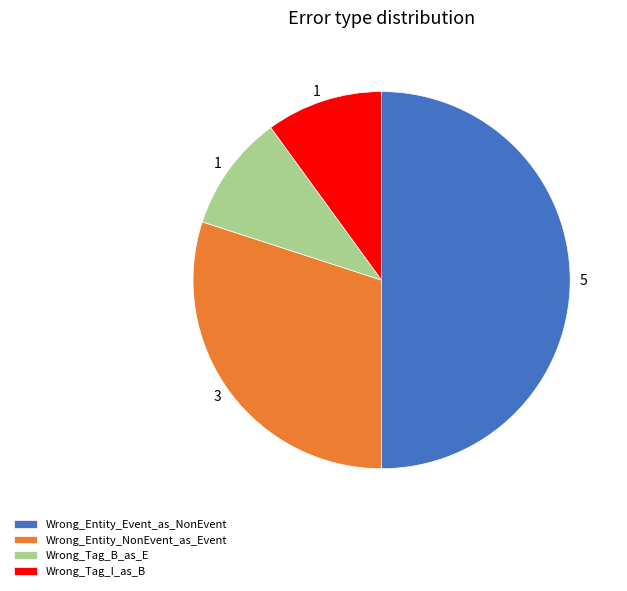

Approximately how many times larger is the value at Wrong_Tag_B_as_E compared to Wrong_Tag_I_as_B?

1.0